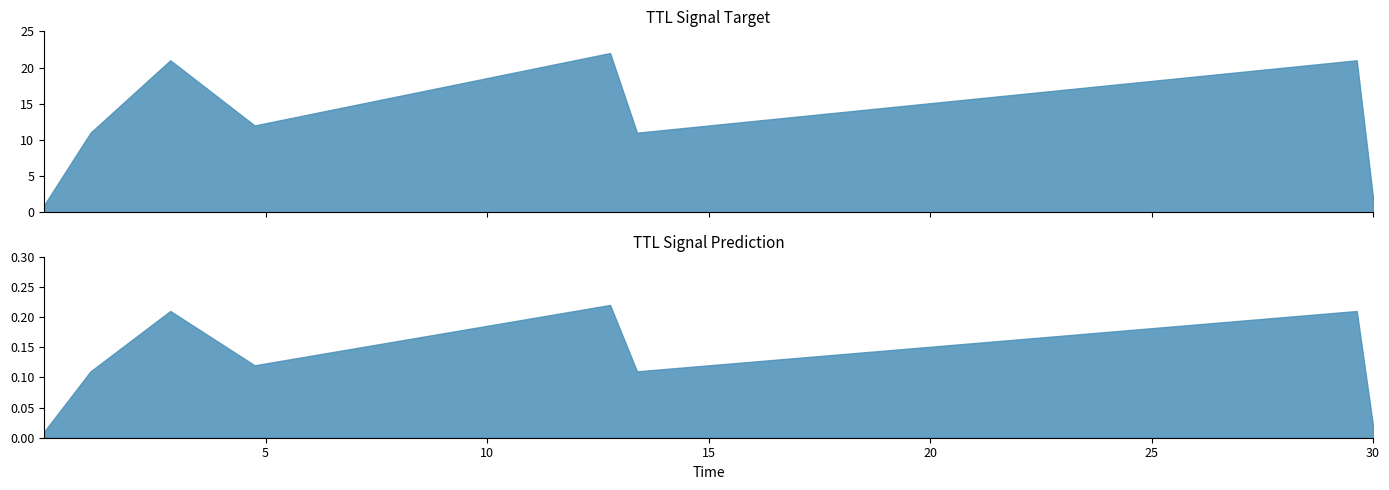

How many values are below 12?

4